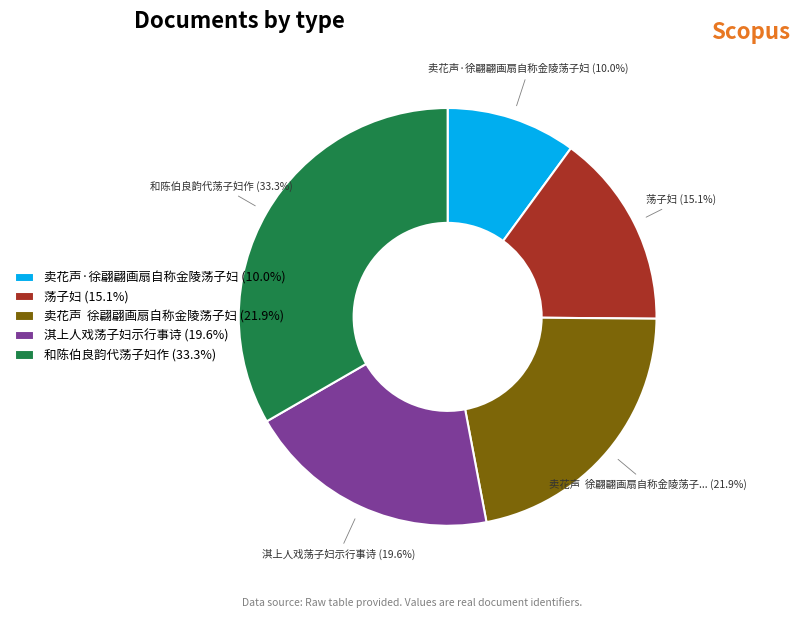

Combined, do 淇上人戏荡子妇示行事诗 and 荡子妇 account for over 50%?

No